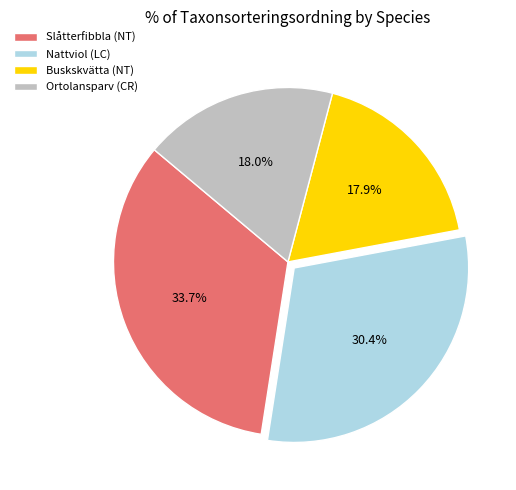

Is it true that Nattviol (LC) is 16% of the pie?

False